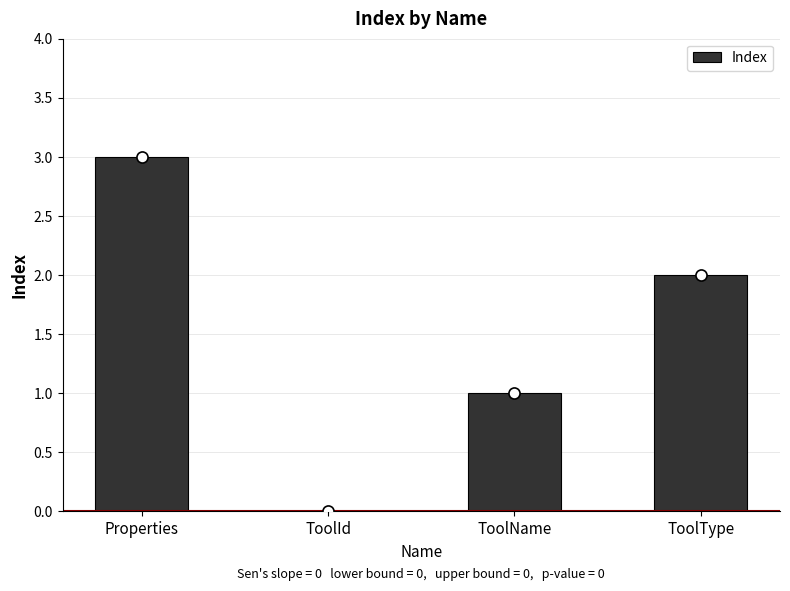

True or false: the data shows 0 at ToolName.

False